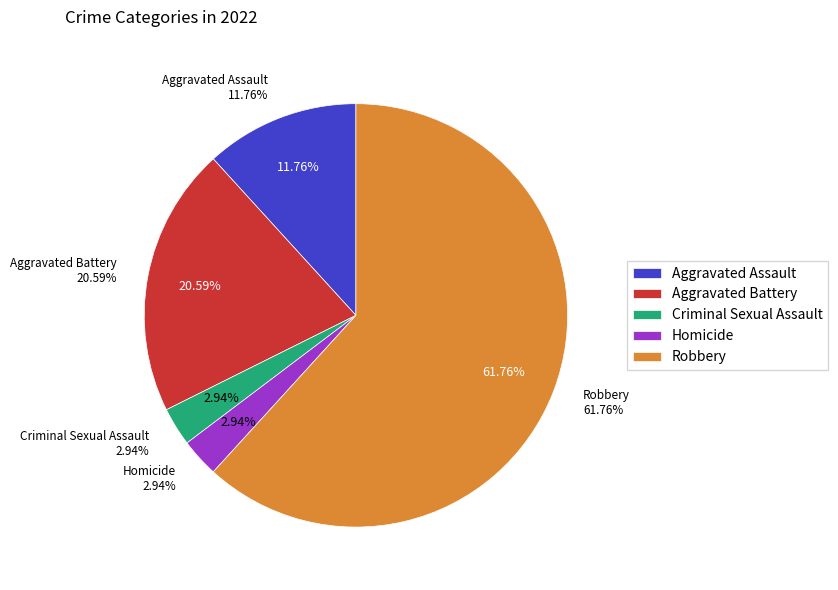

How many slices are in this pie chart?

5